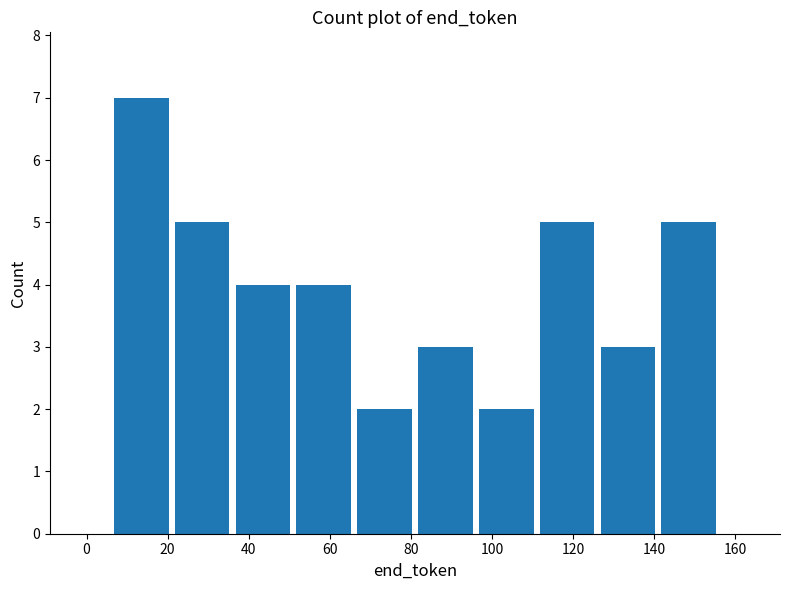

Reading left to right, list every bar in this chart as the range it spans on the x-axis followed by its height. Neither the bar edges nor the heights are printed on the chart, so give them approximately, as read against the axes.

6 to 21: 7
21 to 36: 5
36 to 51: 4
51 to 66: 4
66 to 81: 2
81 to 96: 3
96 to 111: 2
111 to 126: 5
126 to 141: 3
141 to 156: 5